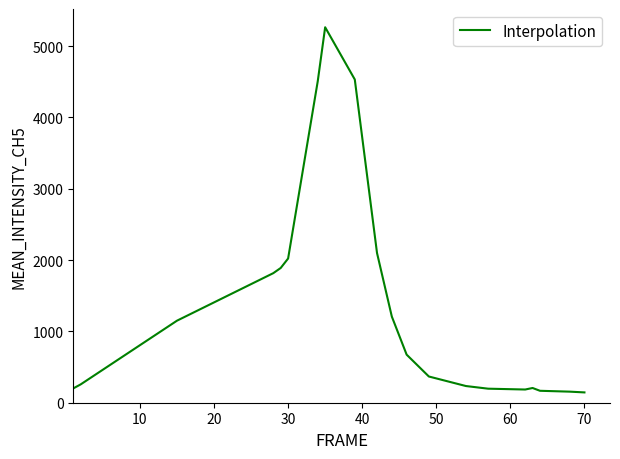

What is the difference between the maximum and minimum values?

5120.3